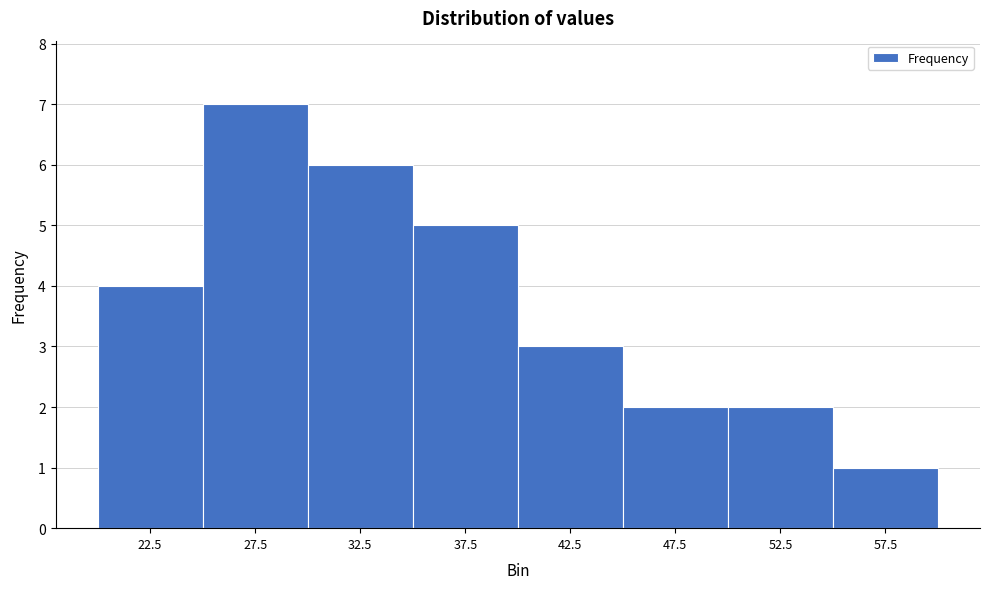

How tall is the bar that spans 30 to 35 on the x-axis? The values are not printed on the chart, so give them approximately, as read against the axis.

6